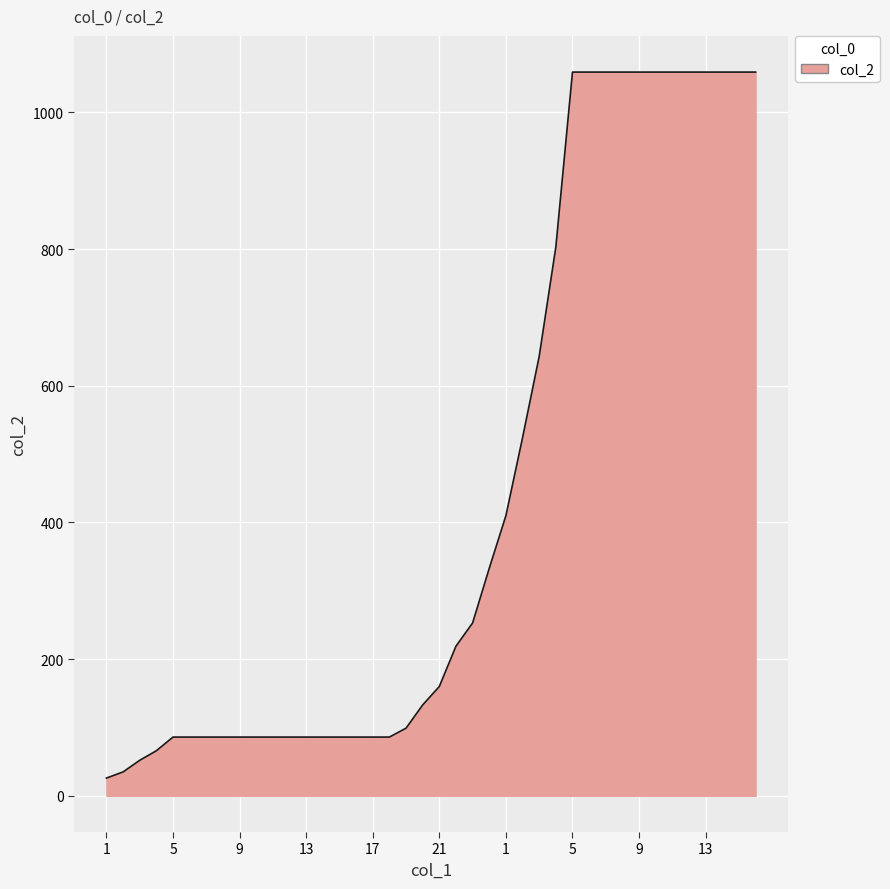

Reading left to right, transcribe all the data shown in this chart.

26	35	52	66	86	86	86	86	86	86	86	86	86	86	86	86	86	86	99	133	160	219	253	333	410	524	643	803	1059	1059	1059	1059	1059	1059	1059	1059	1059	1059	1059	1059